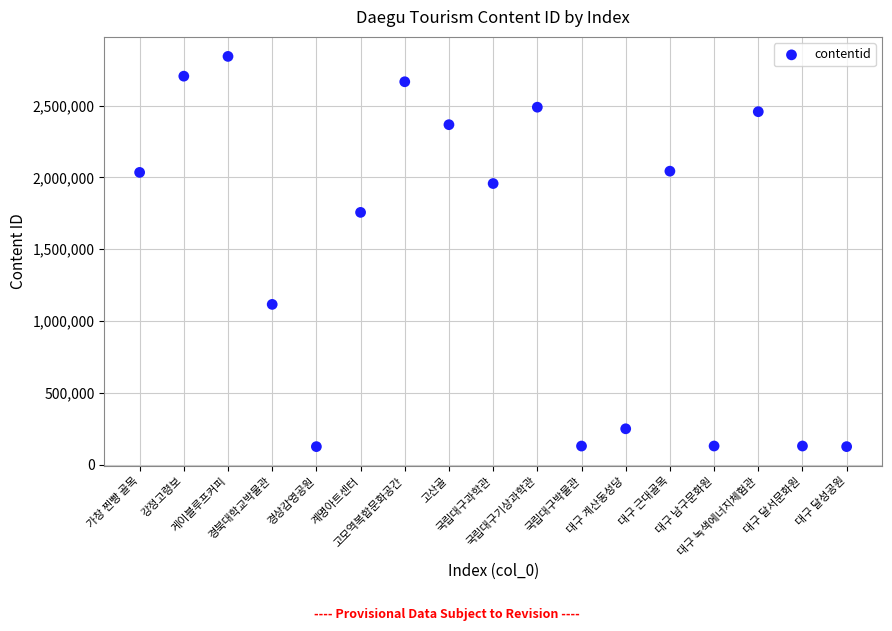

What is the range of Y values (max minus min)?

2715567